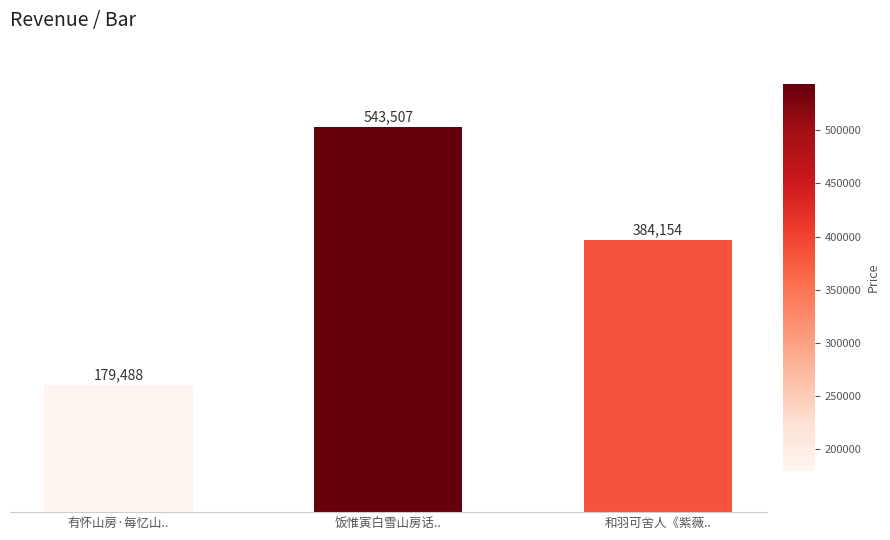

How many bars are there in total?

3